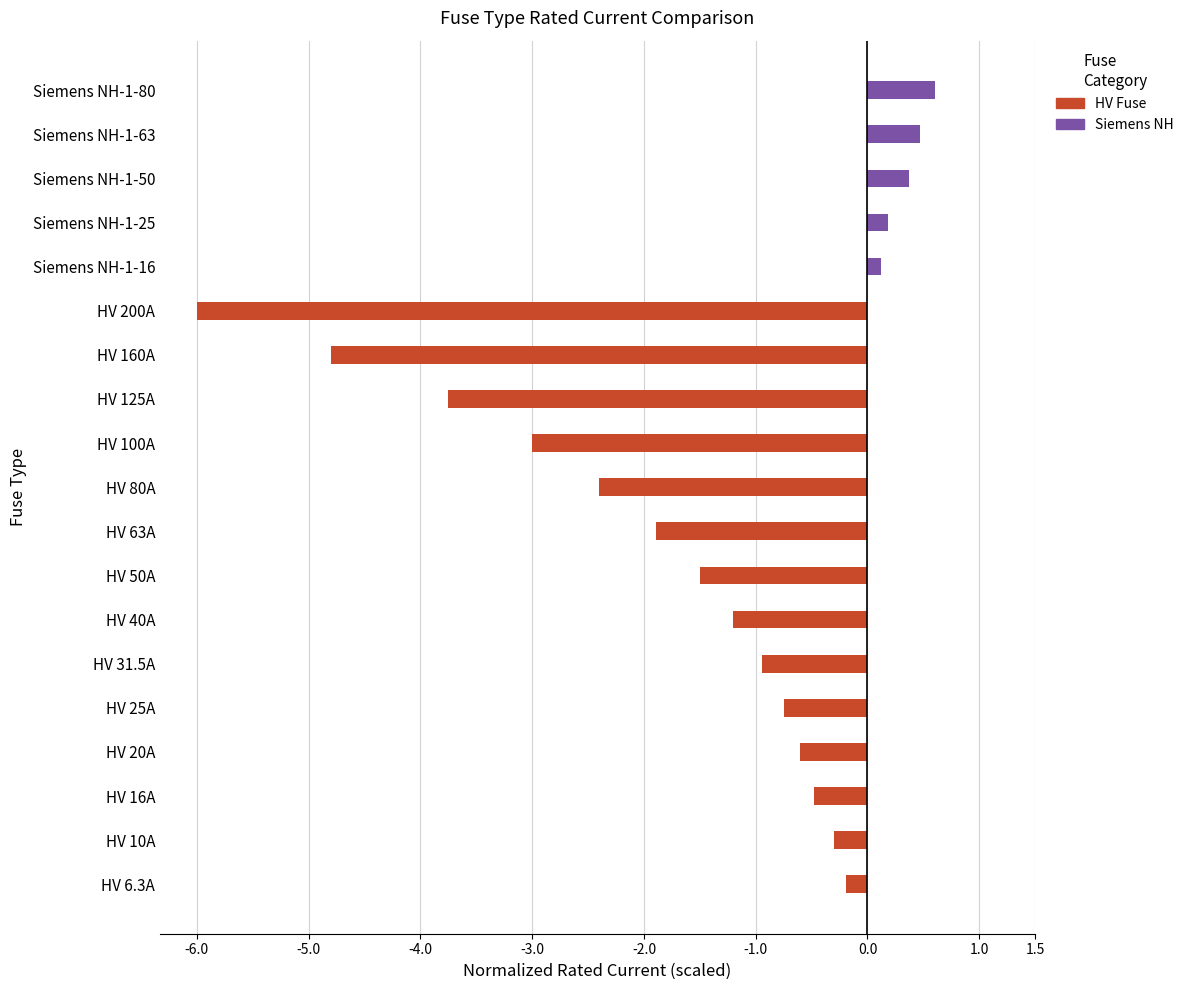

What is the maximum value shown in the chart?

0.6